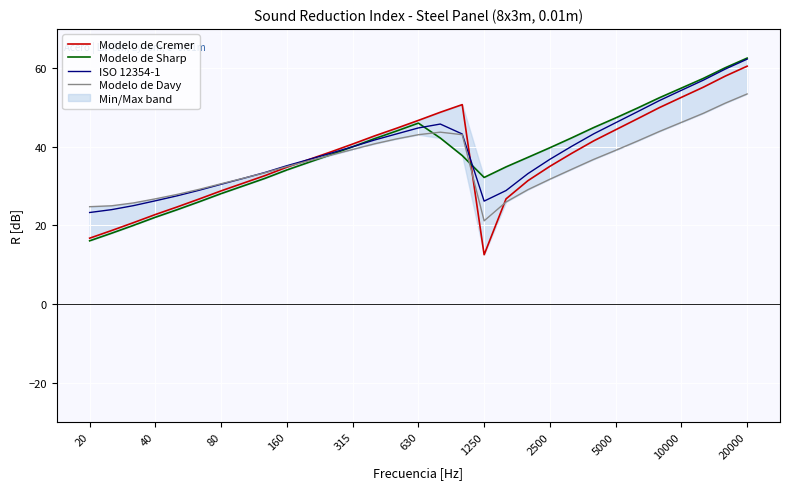

Between 11 and 17, which series saw the biggest shift?

Modelo de Cremer